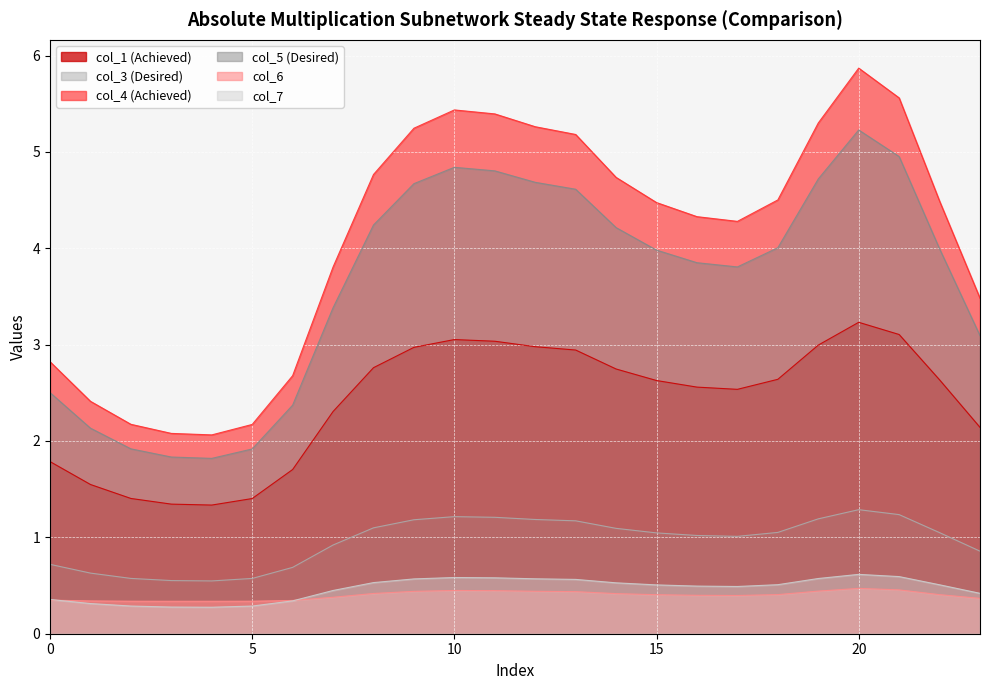

True or false: col_7 and col_5 cross at least once.

False